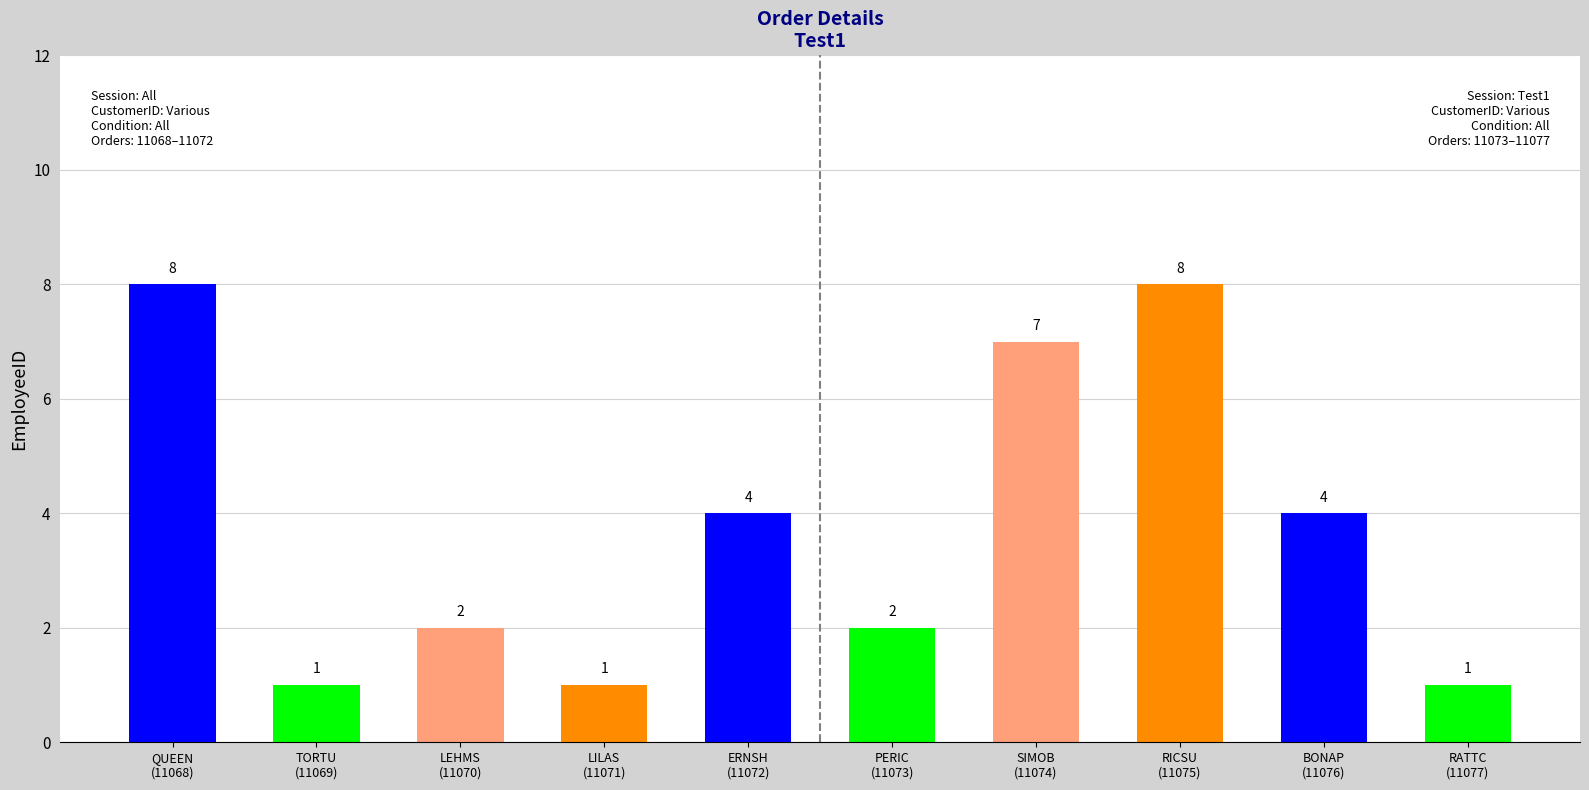

The chart shows a value of 1 at TORTU
(11069). True or false?

False